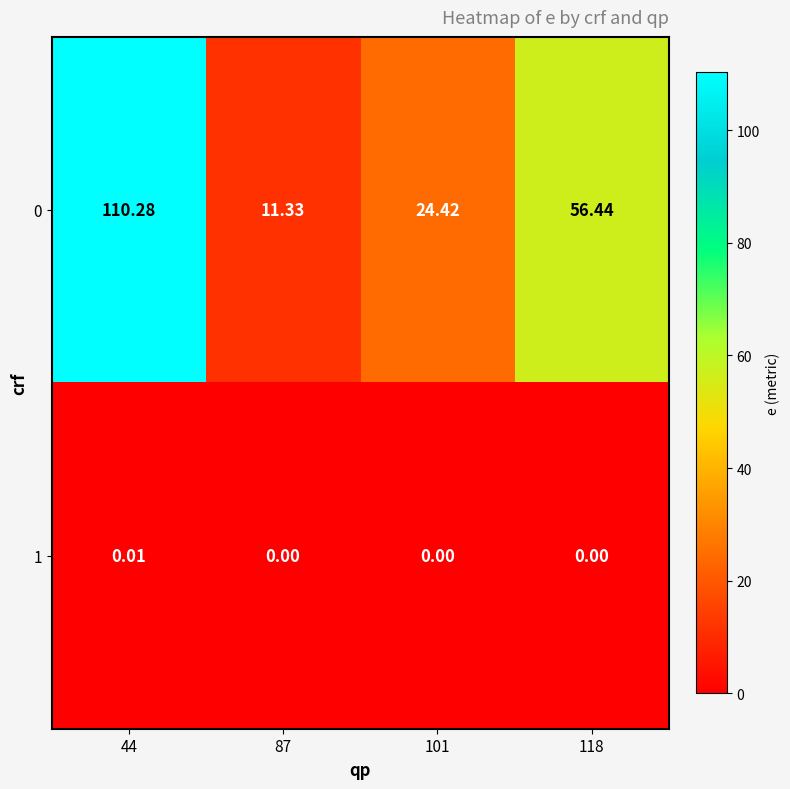

Is the value of 0 at 87 greater than the value of 1 at 101?

Yes